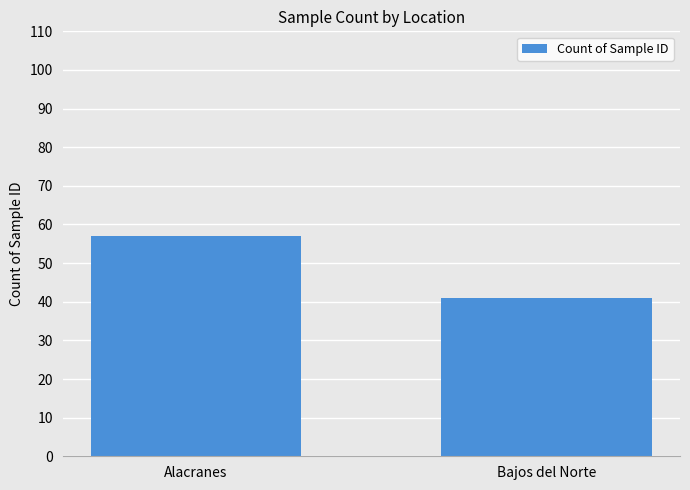

What is the greatest value displayed?

57